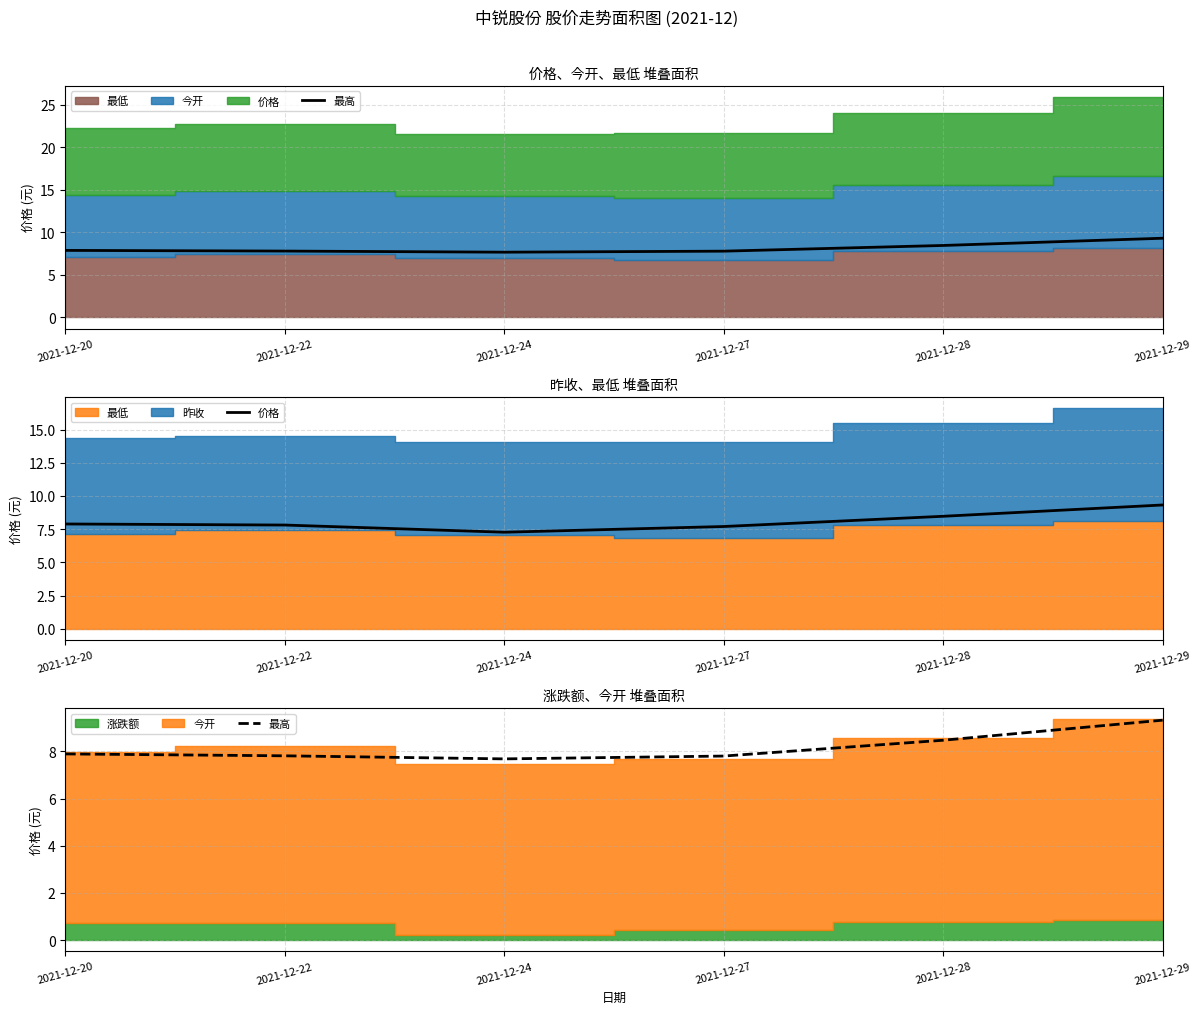

What is the sum of the 最高 values at 2021-12-22 and 2021-12-24?

15.5